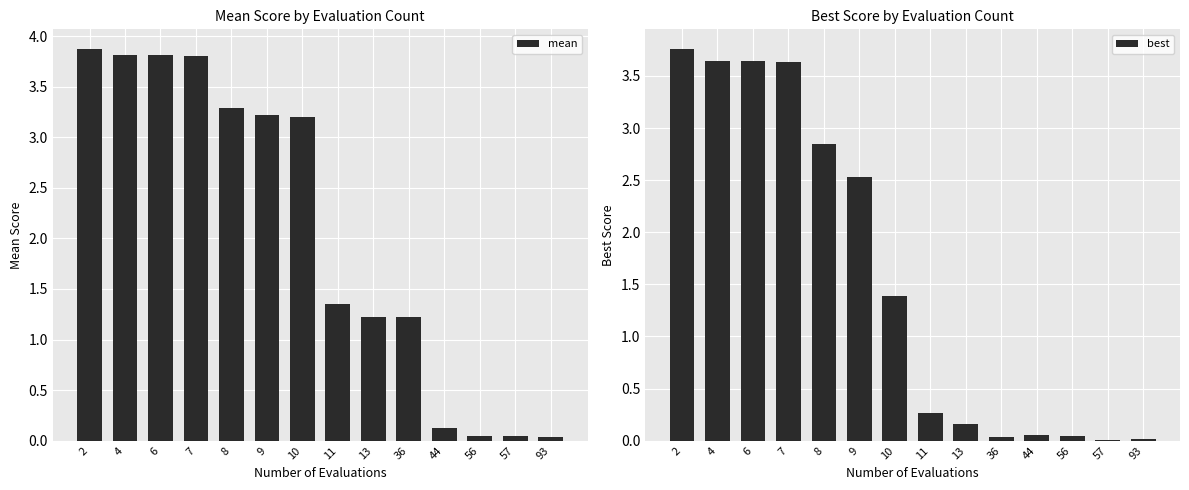

Reading right to left, extract all data points from this chart.

mean: 93=0.0	57=0.0	56=0.0	44=0.1	36=1.2	13=1.2	11=1.4	10=3.2	9=3.2	8=3.3	7=3.8	6=3.8	4=3.8	2=3.9
best: 93=0.0	57=0.0	56=0.0	44=0.1	36=0.0	13=0.2	11=0.3	10=1.4	9=2.5	8=2.8	7=3.6	6=3.6	4=3.6	2=3.8